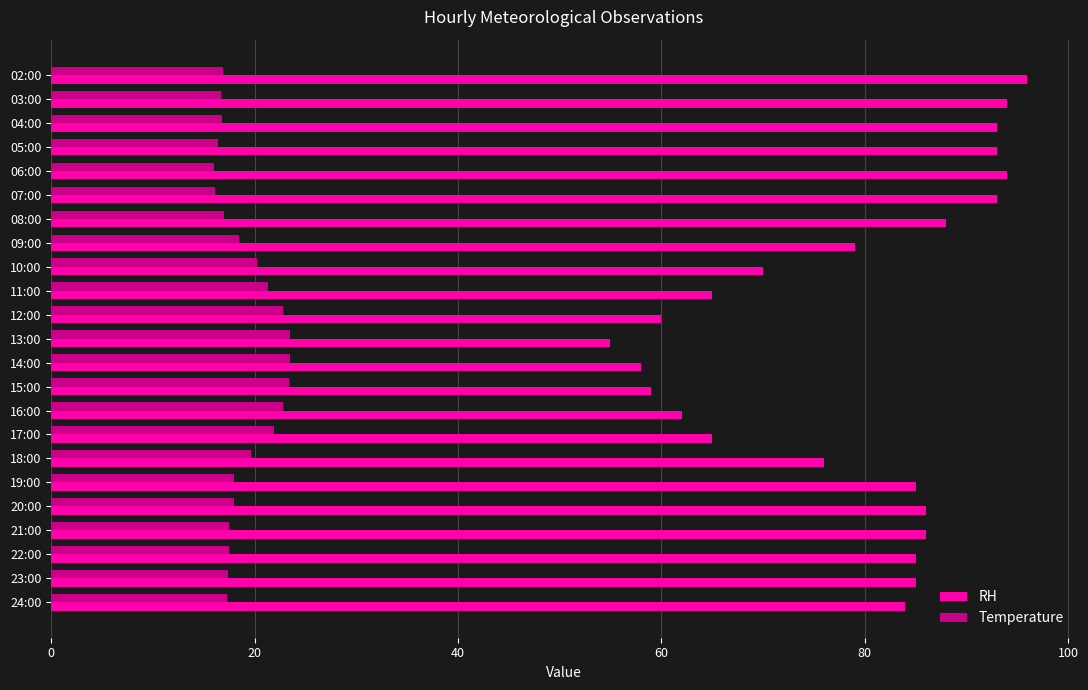

The value of Temperature at 12:00 is 10.0. True or false?

False